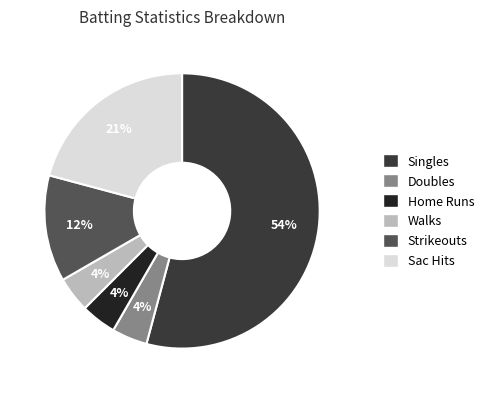

To the nearest percent, what is the average slice percentage?

17%